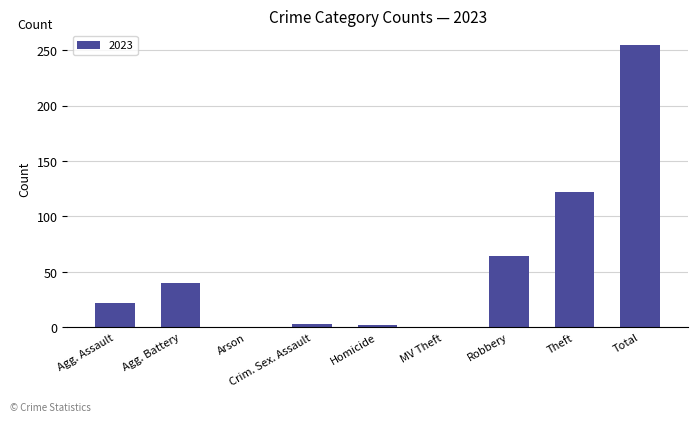

Are the bars horizontal?

No